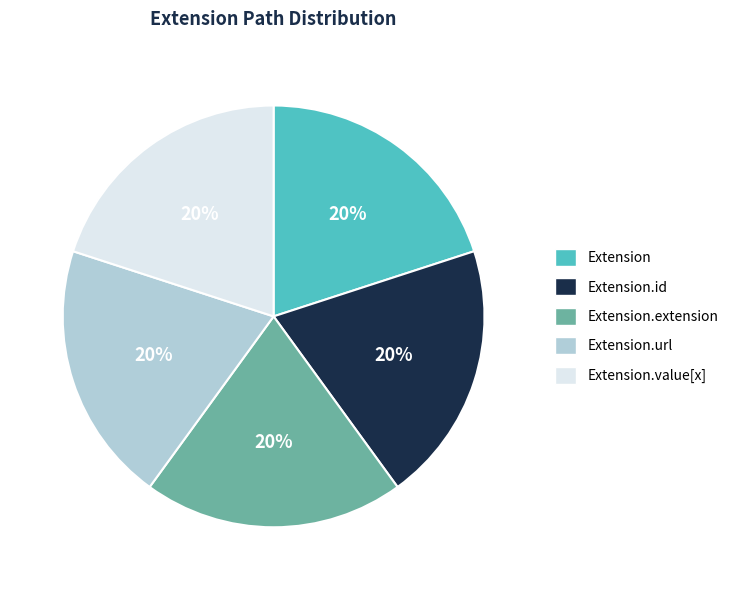

Combined, do Extension.url and Extension.id account for over 50%?

No